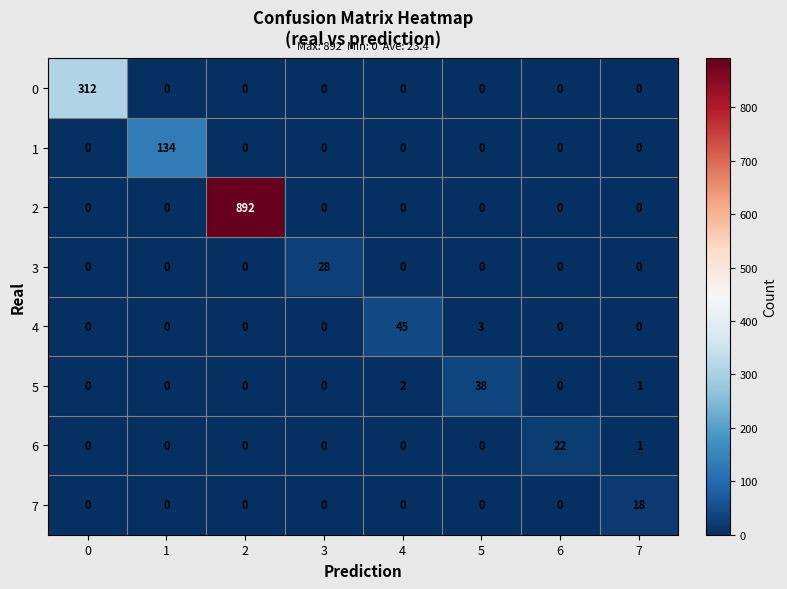

What is the maximum value for 2?

892